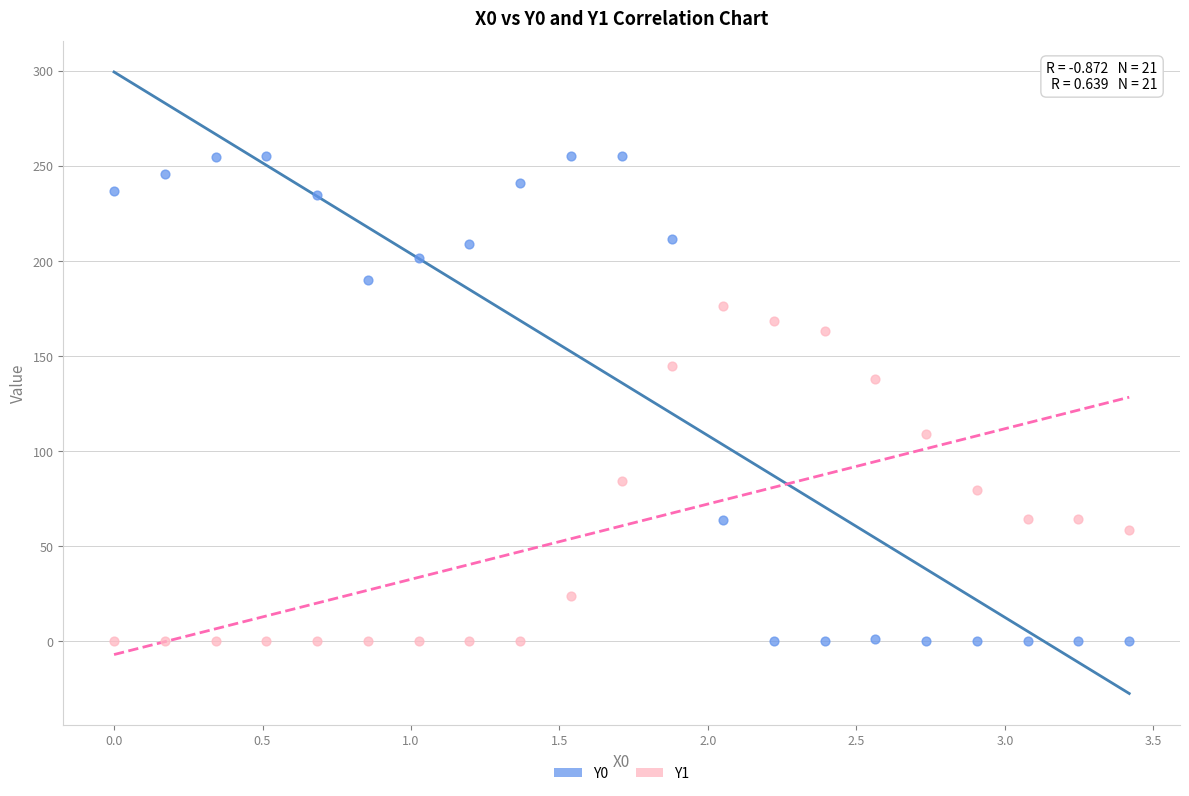

Across all series, what Y value is closest to 127?

137.8